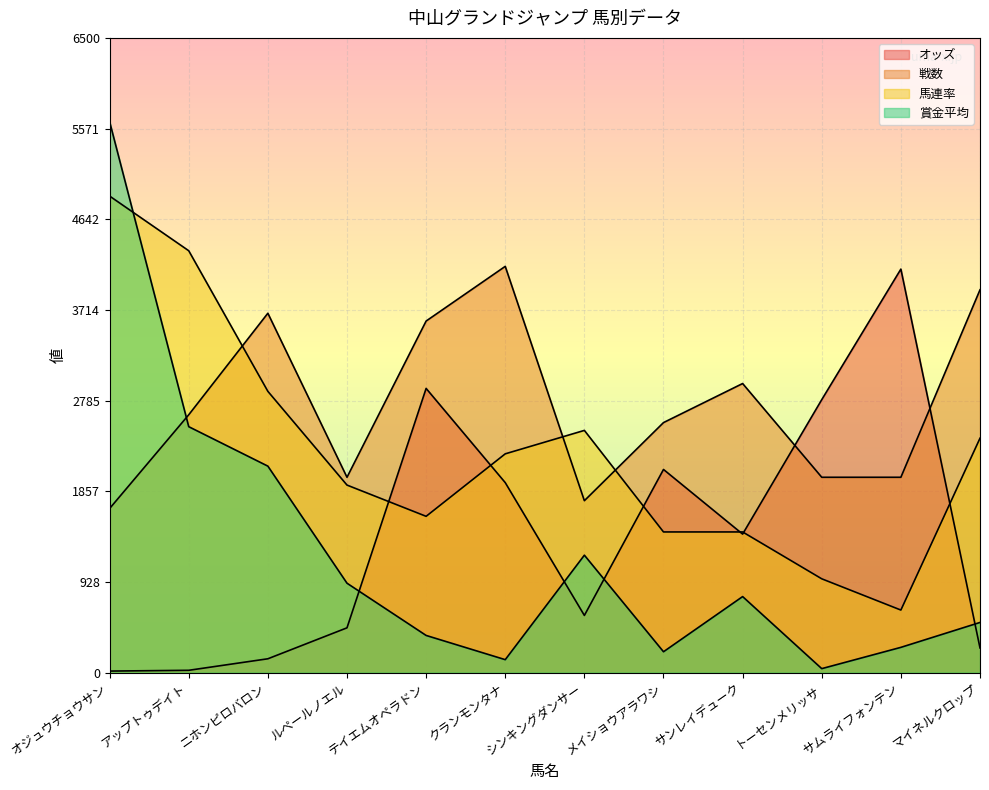

Where is 賞金平均 nearest to the value 2841?

アップトゥデイト